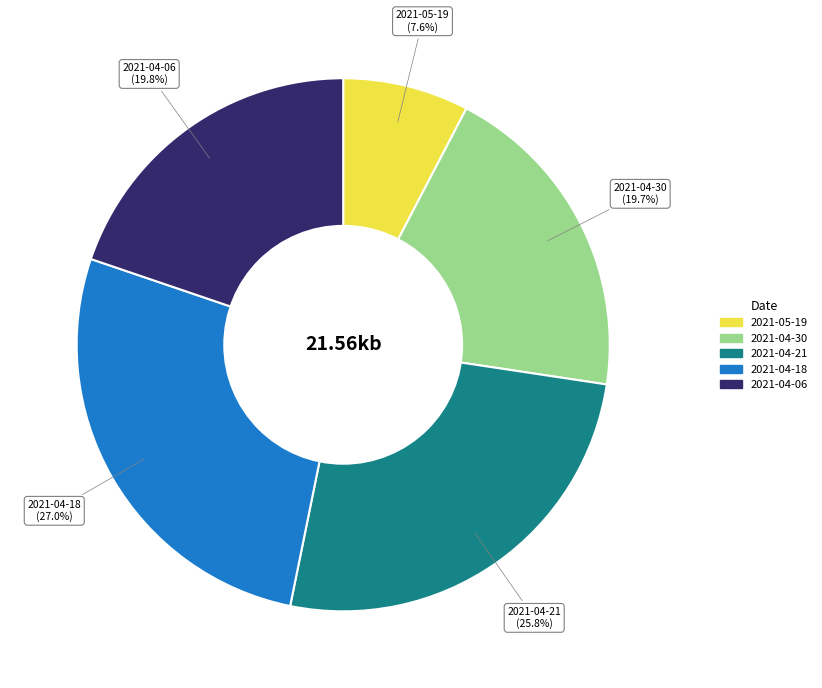

True or false: 2021-04-18 accounts for 13% of the total.

False